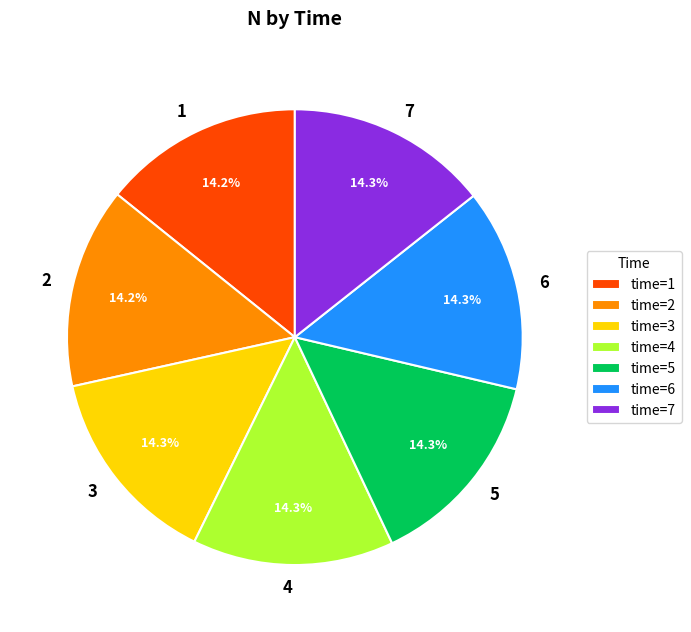

How many segments does this pie chart have?

7